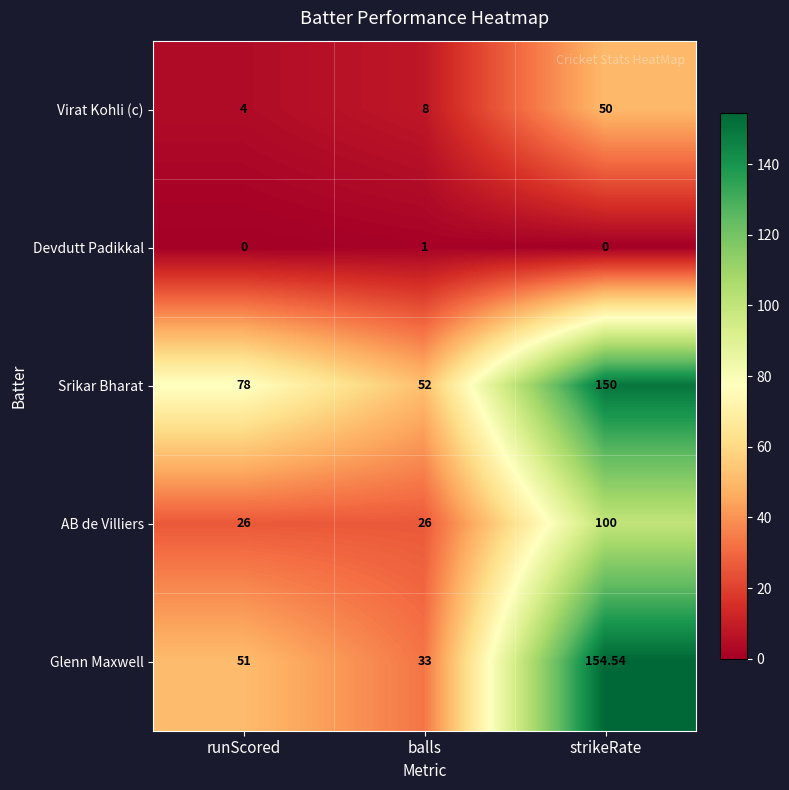

Which series changed the most between runScored and strikeRate?

Glenn Maxwell